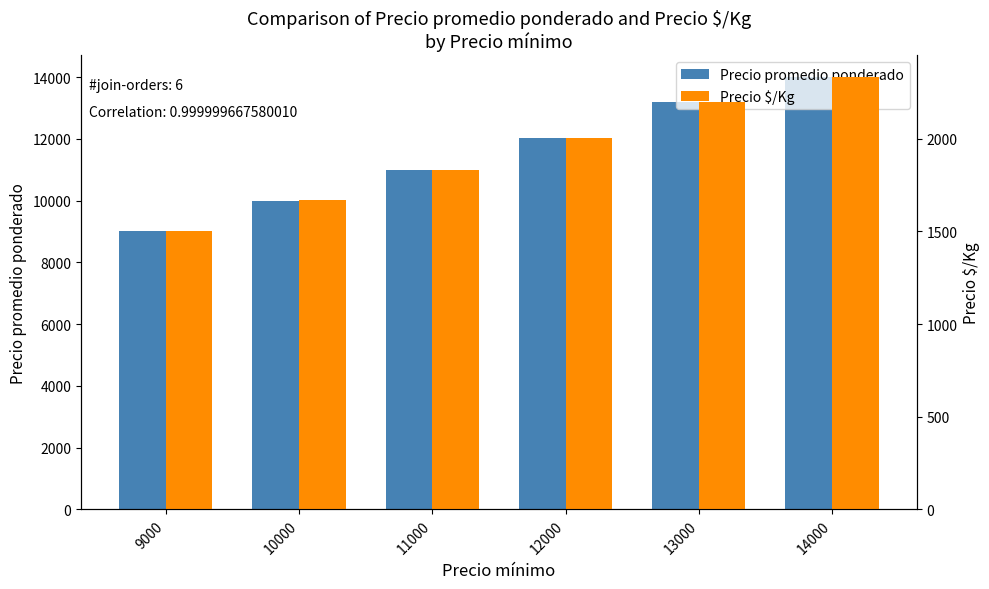

What is the total value across all series at 12000?

14015.4